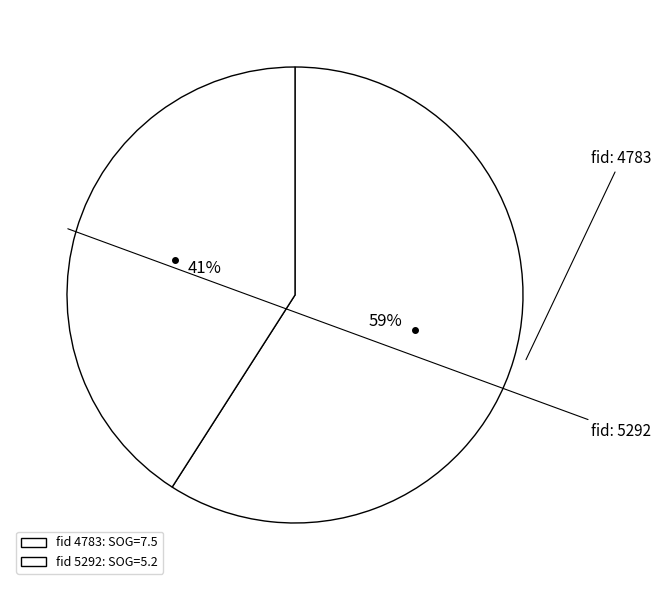

How many segments does this pie chart have?

2